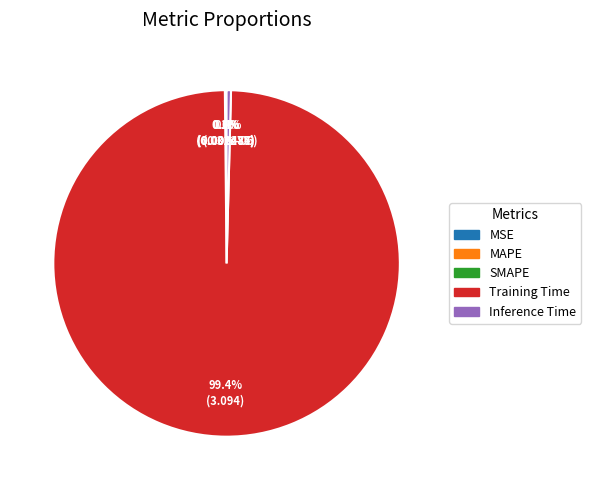

What is the largest slice in the pie chart?

Training Time